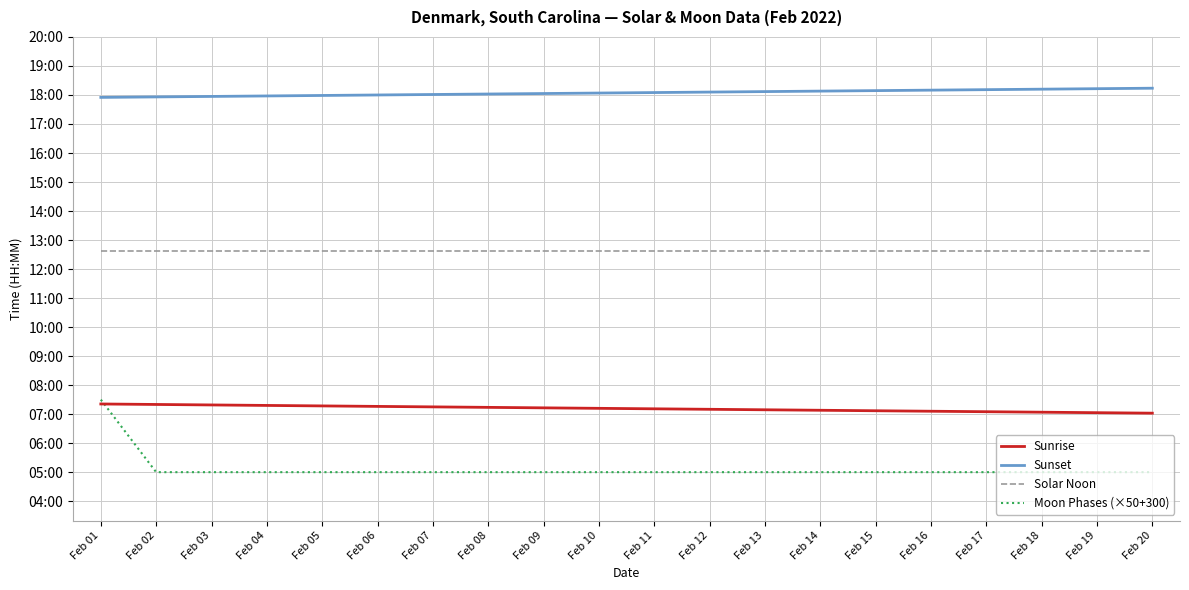

What are all the series names shown in the legend?

Sunrise, Sunset, Solar Noon, Moon Phases (×50+300)